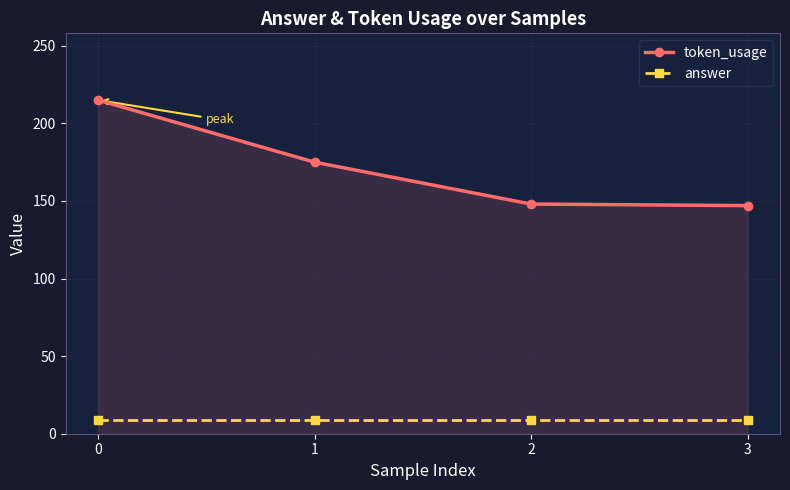

True or false: token_usage and answer cross at least once.

False